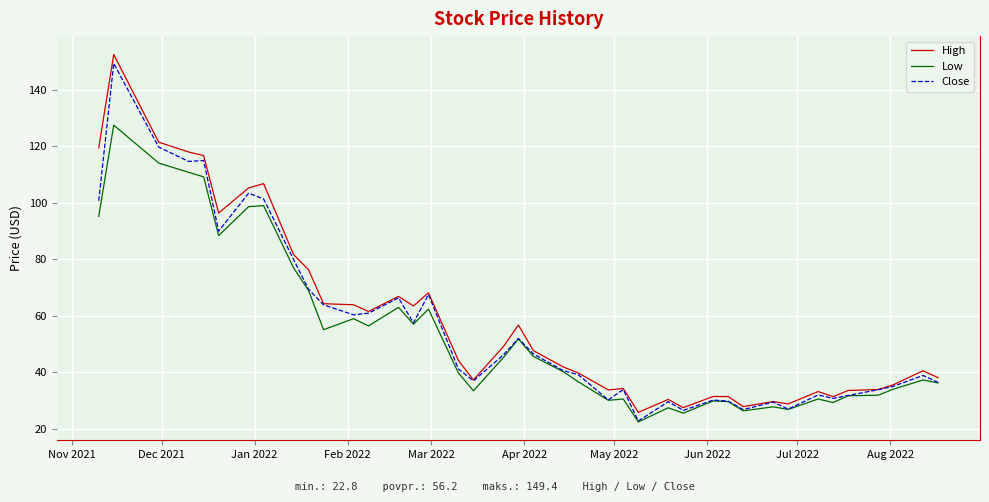

What is the smallest value displayed?

22.5